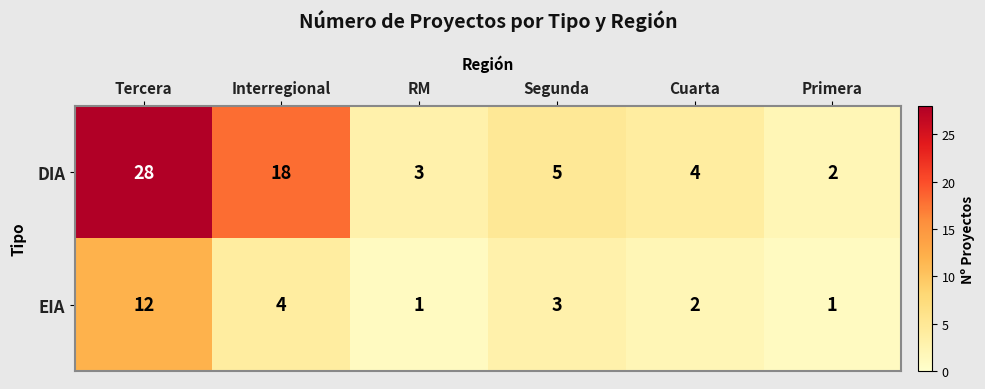

True or false: DIA has a value of 2 at Primera.

True